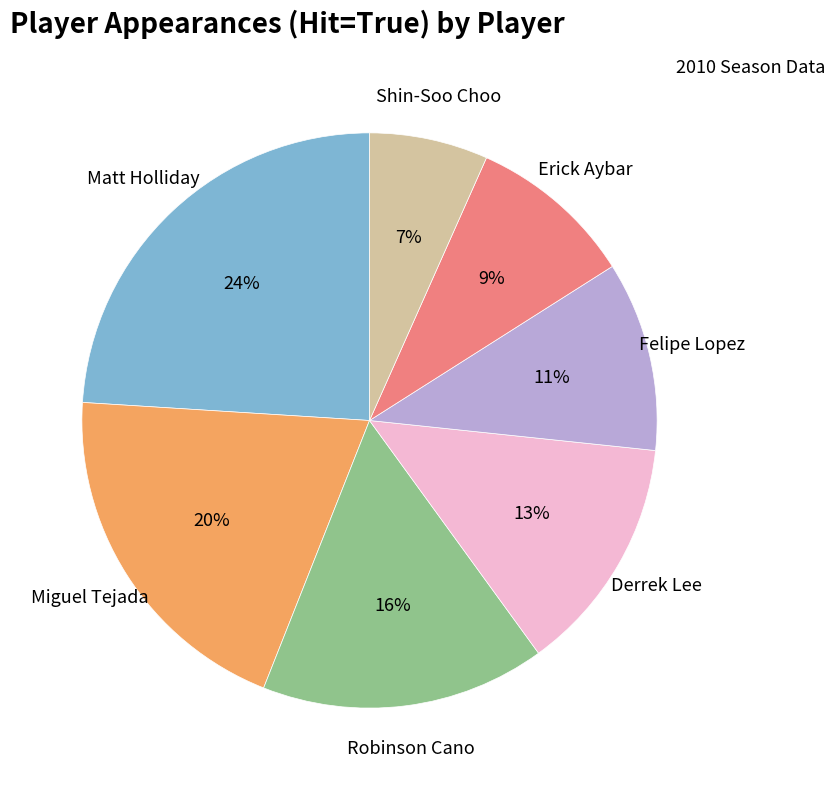

Is there a majority slice in this chart?

No